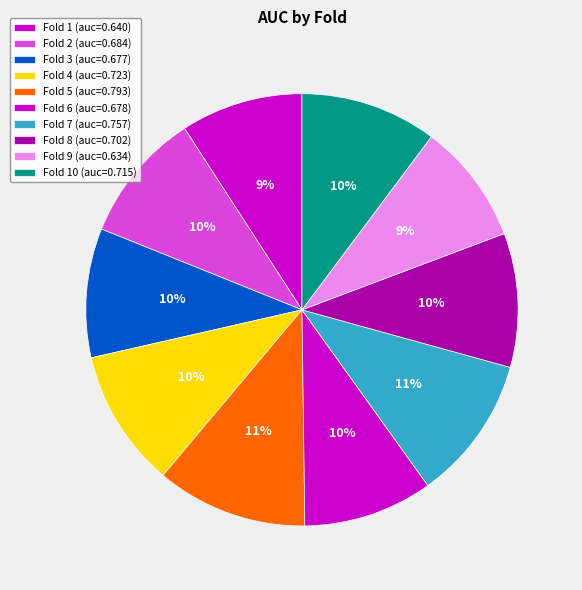

Does any single category account for the majority?

No